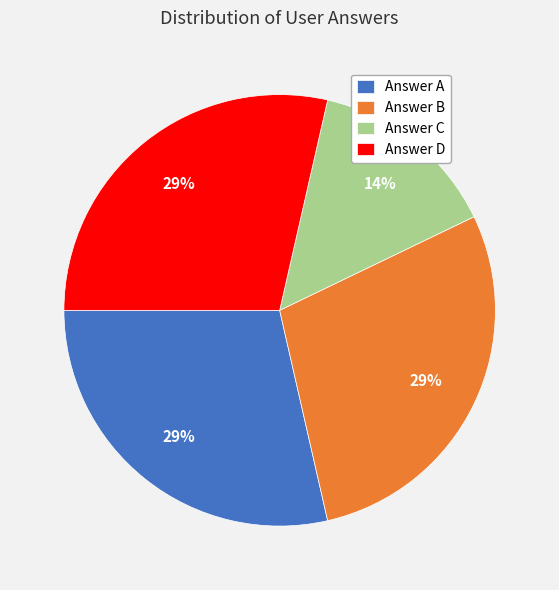

Is it true that Answer D is 38% of the pie?

False